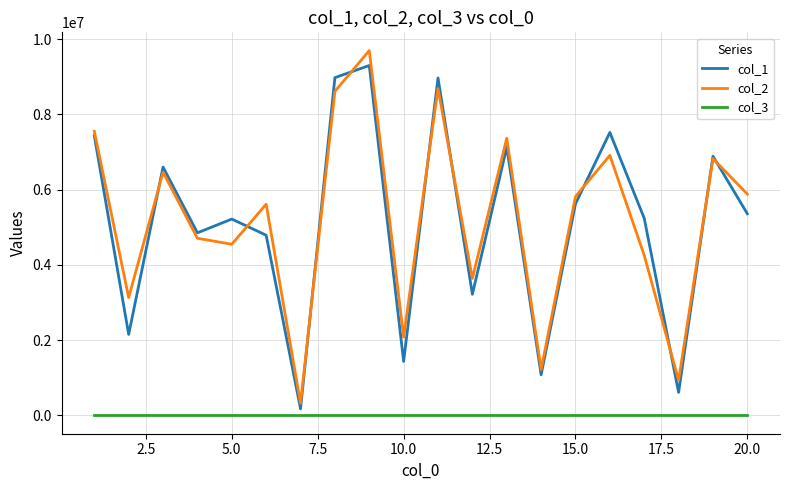

How many interior local valleys does the col_1 series have?

7